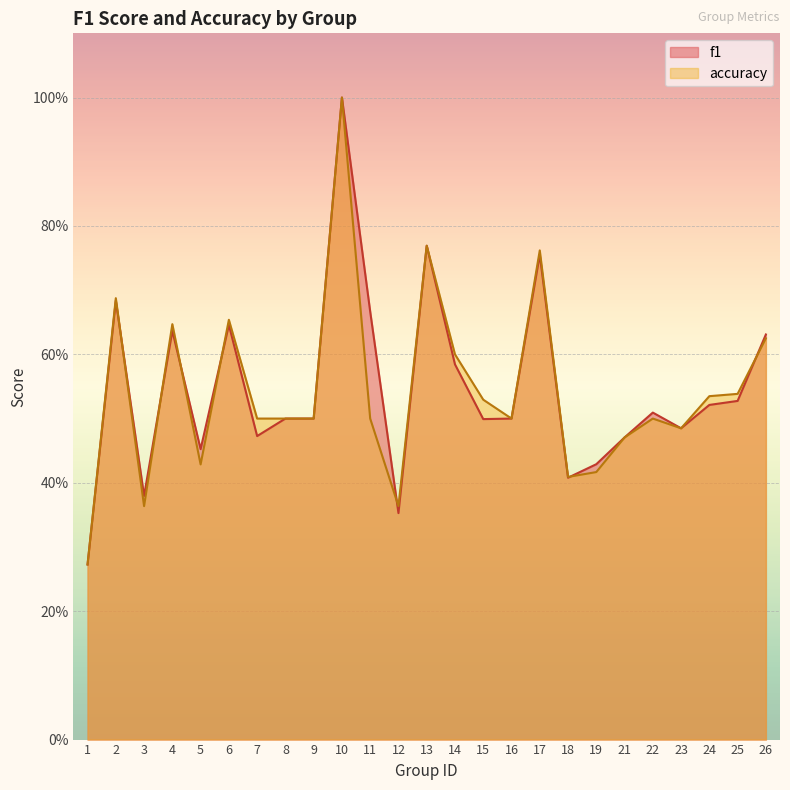

At how many categories does at least one series exceed 0?

25